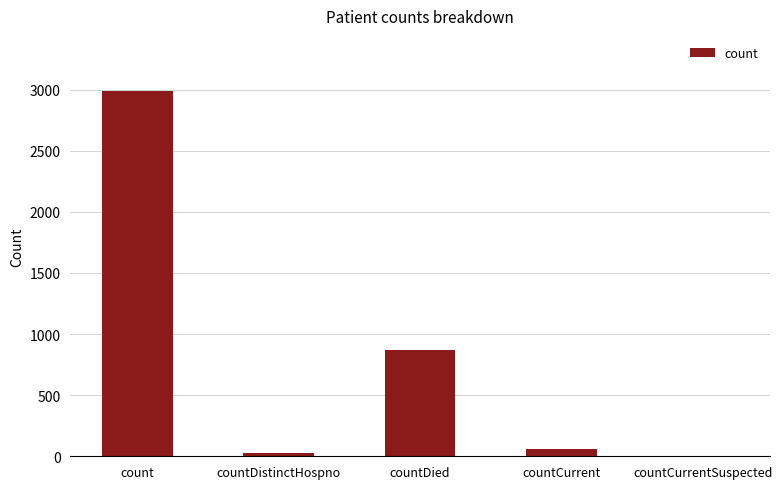

Reading left to right, transcribe all the data shown in this chart.

2991	30	872	57	0